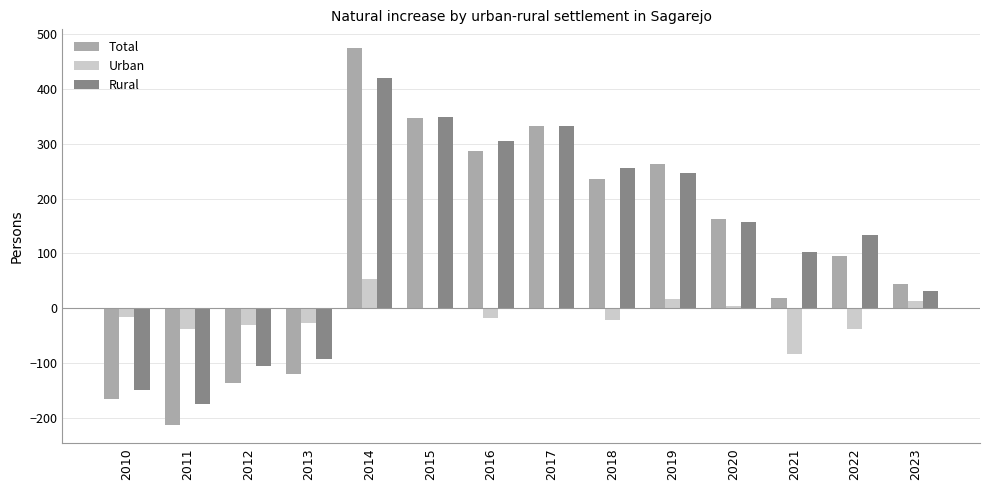

Which series changed the most between 2011 and 2014?

Total